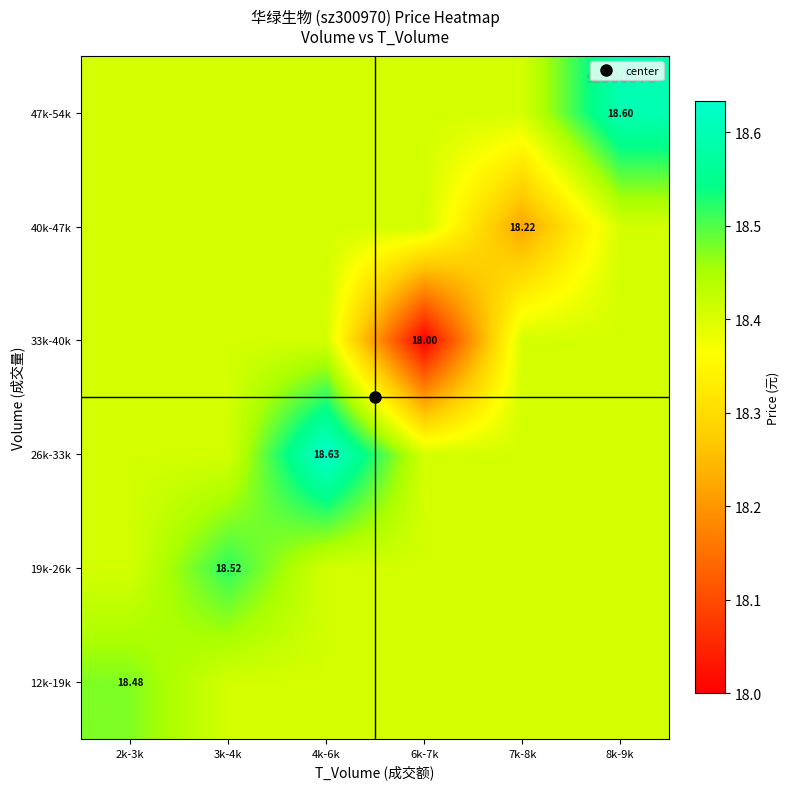

At which category is the sum across all series the highest?

4k-6k